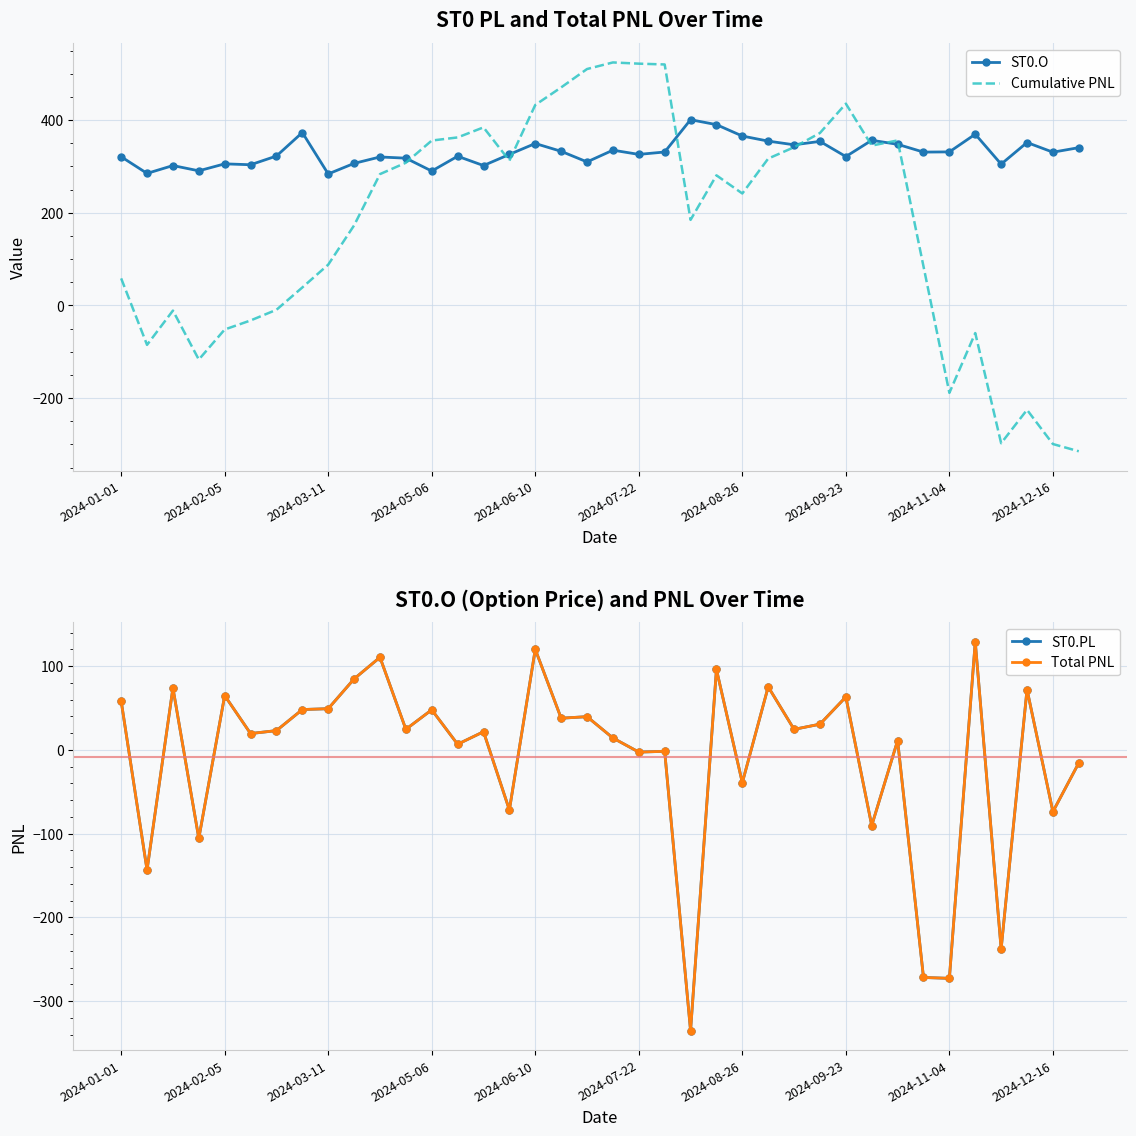

True or false: ST0.O has a value of 586.9 at 2024-08-26.

False